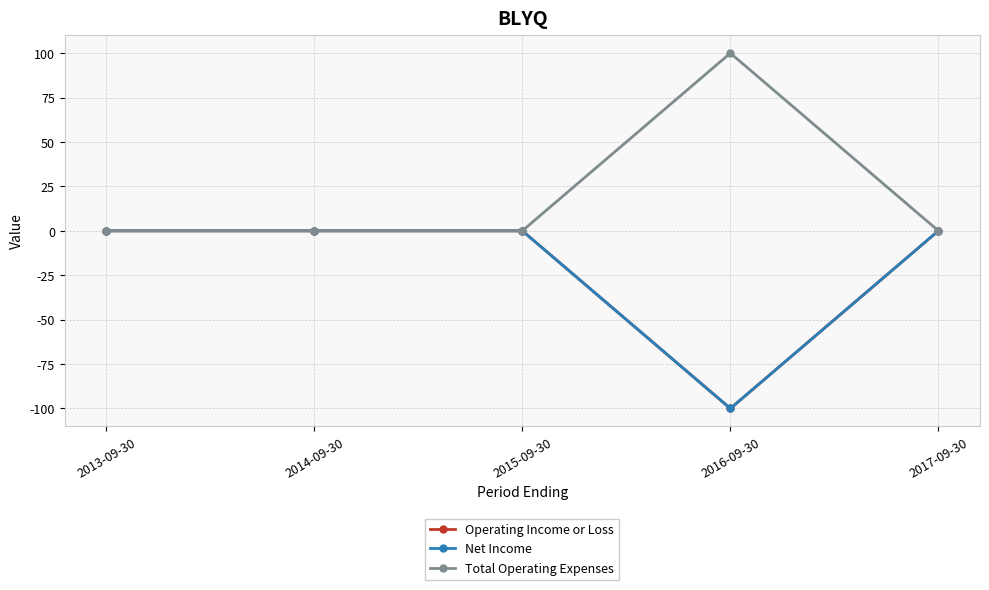

Which label corresponds to the smallest value in the chart?

2016-09-30